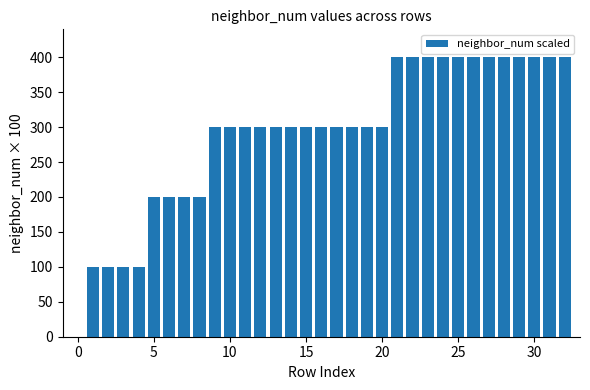

What is the maximum value shown in the chart?

400